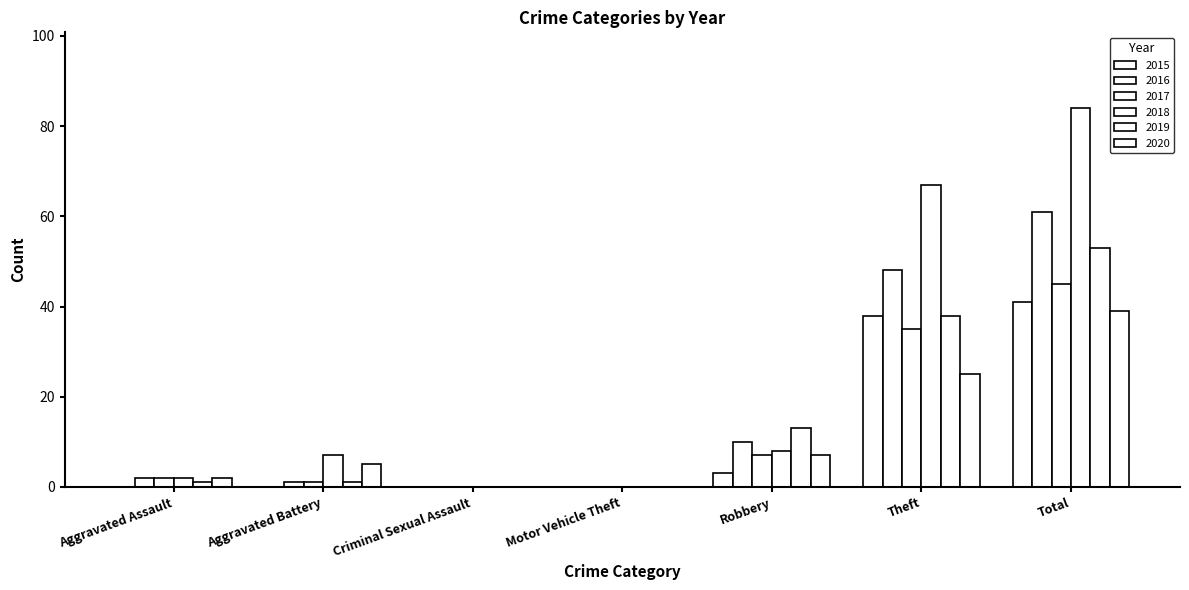

What is the greatest value displayed?

84